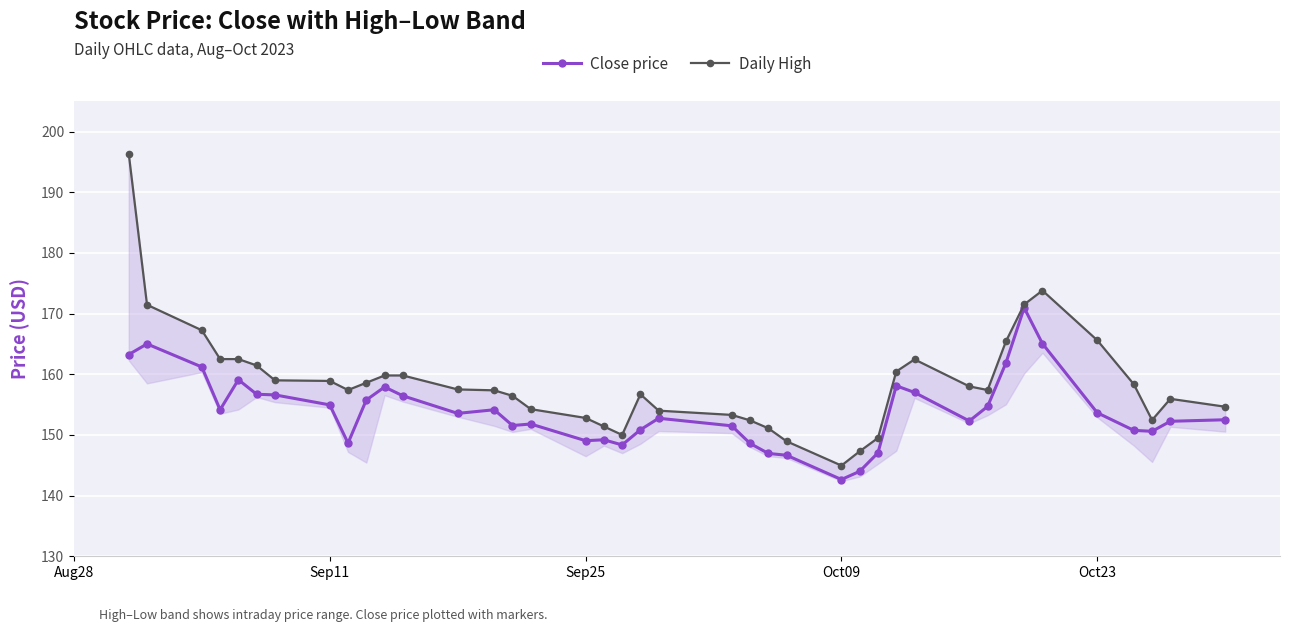

True or false: Close price has more than 1 interior local peaks.

True